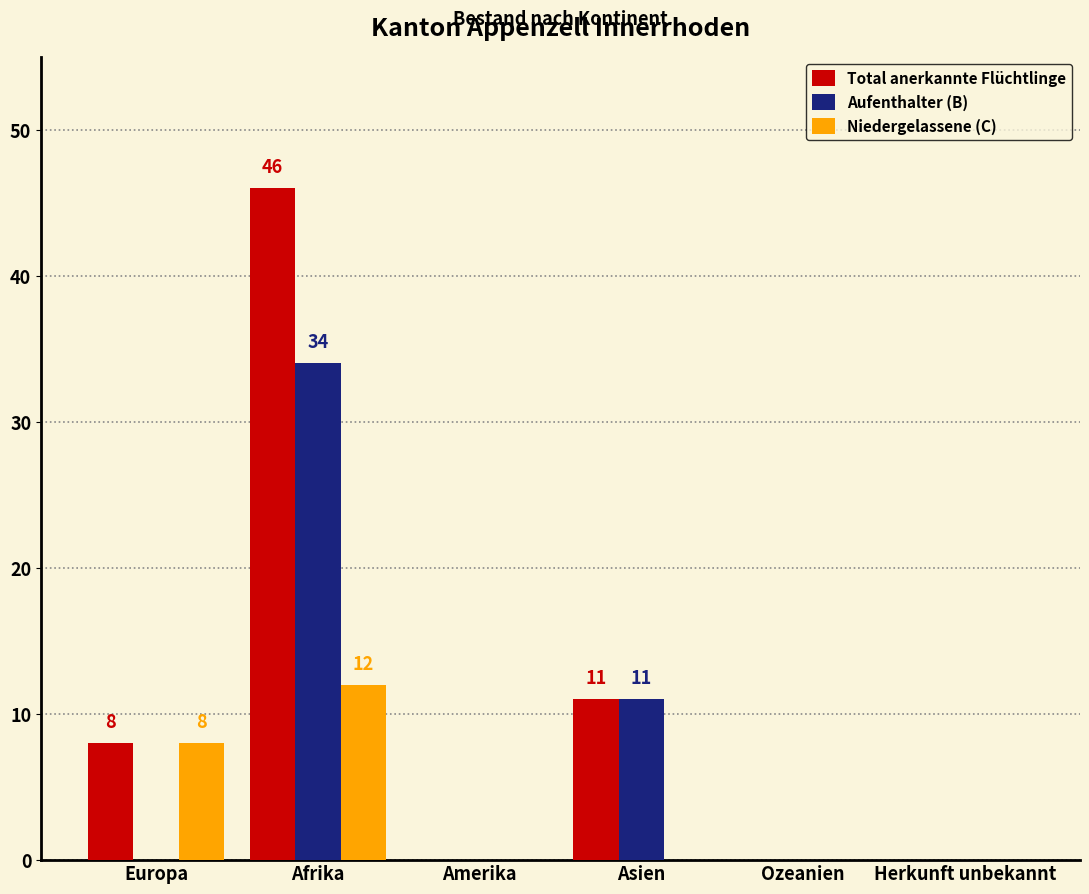

What is the greatest value displayed?

46